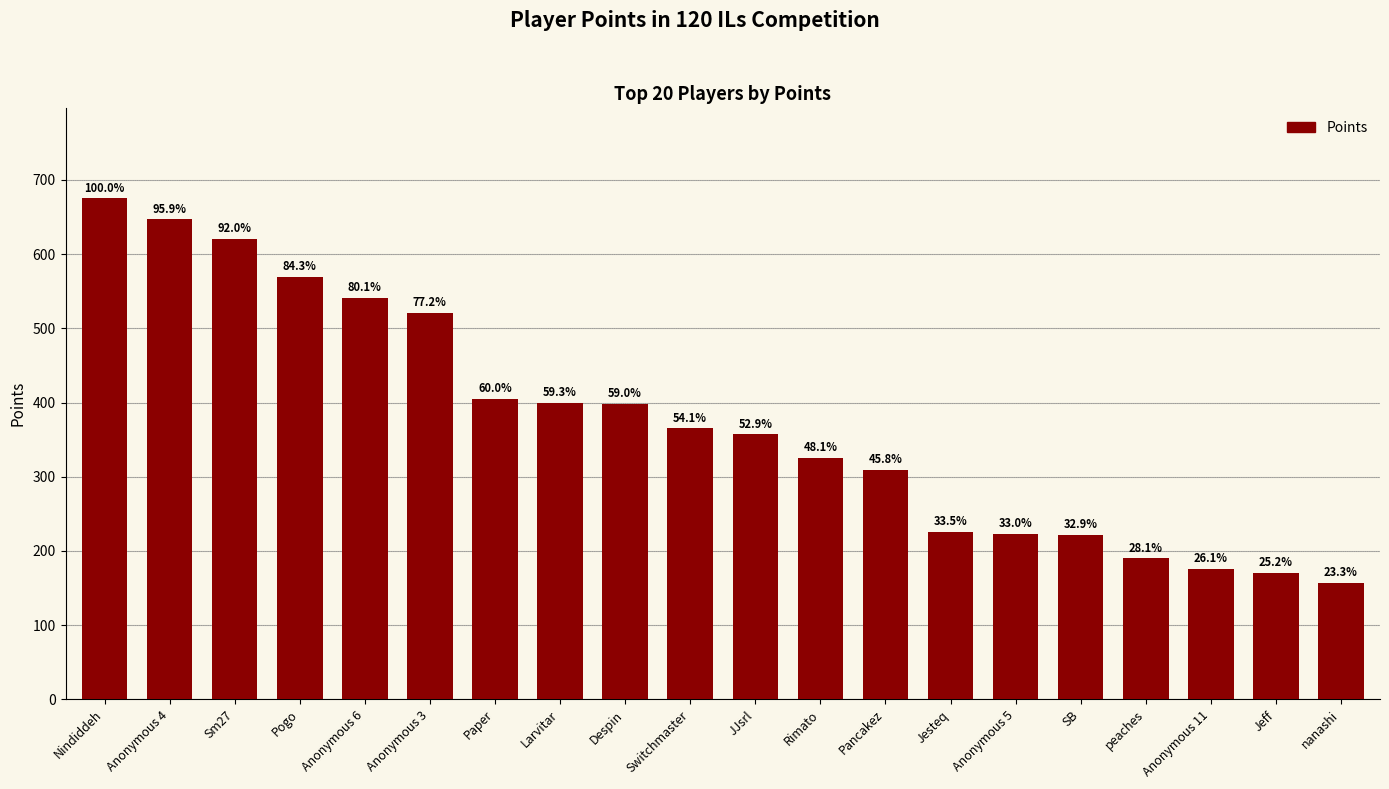

What is the change in value from Larvitar to nanashi?

-243